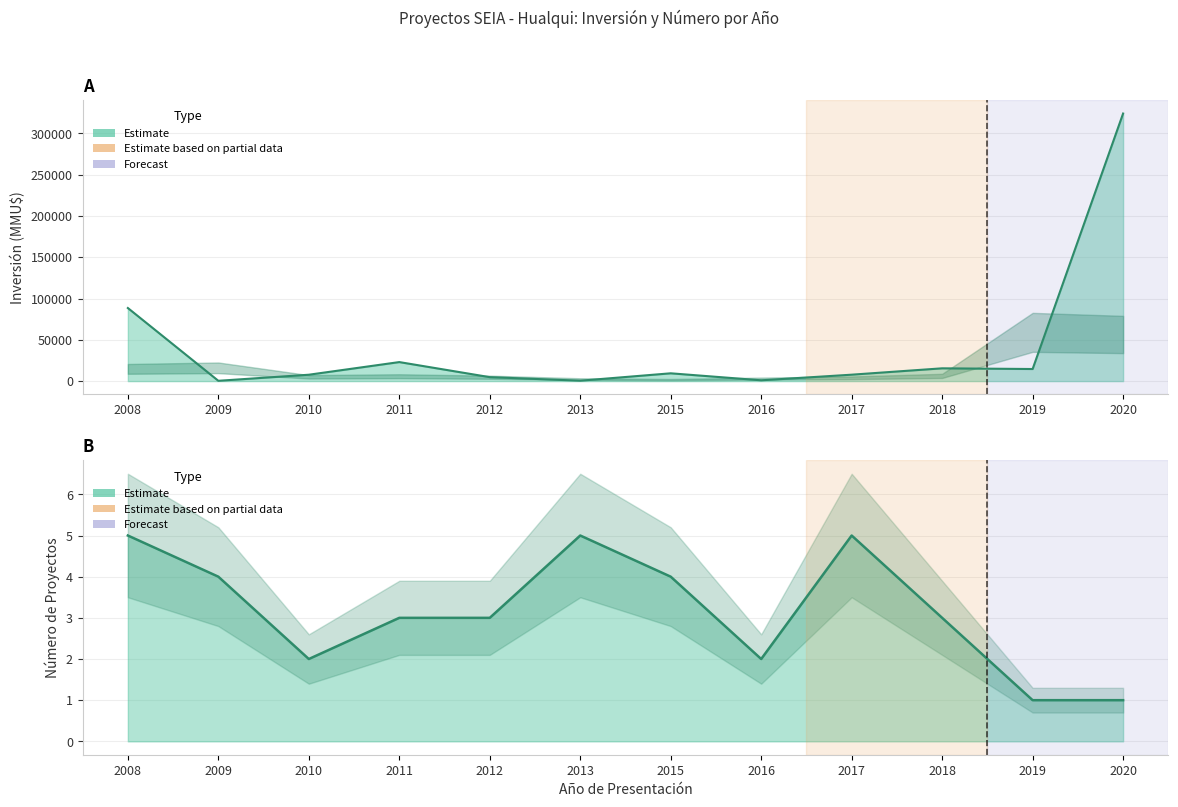

Where is the first local minimum for Inversión (MMU$)?

2009